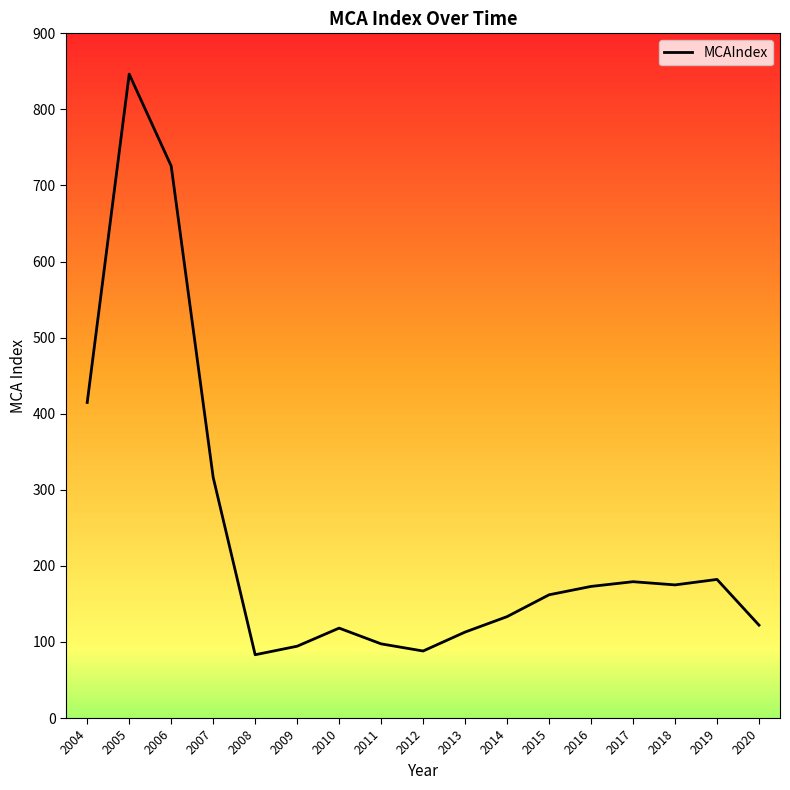

Where is the first local maximum?

2005